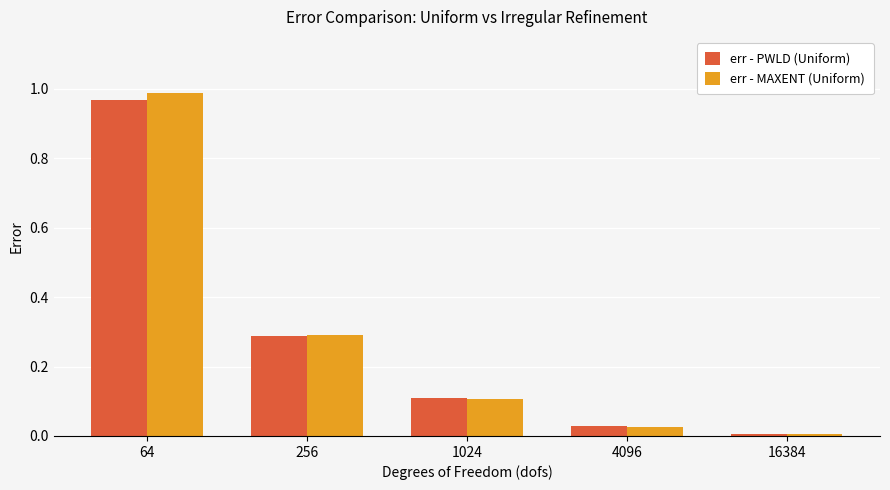

Count the number of data series in this chart.

2